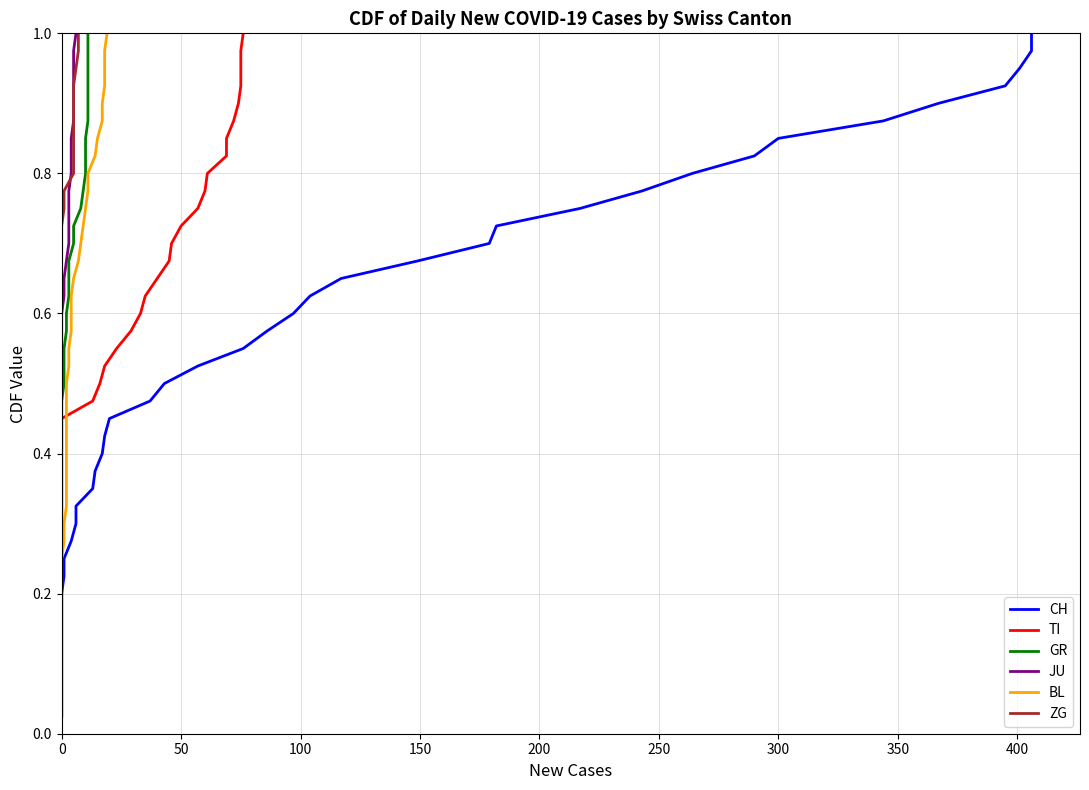

True or false: GR and TI intersect in this chart.

False